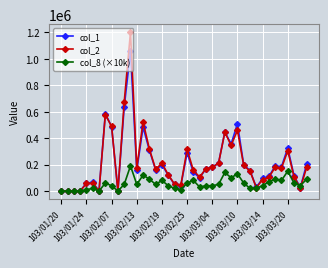

Rank the series by their maximum value, from highest to lowest.

col_2, col_1, col_8 (×10k)